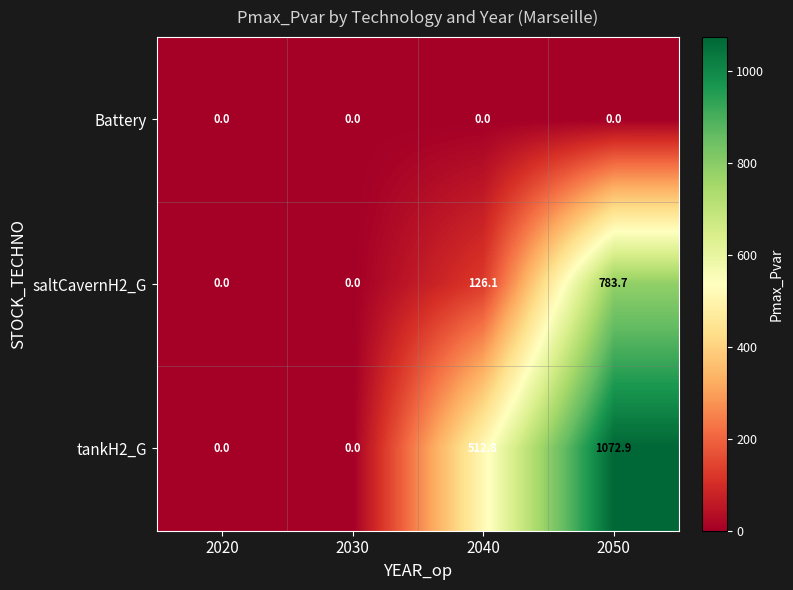

How many distinct data groups are displayed?

3